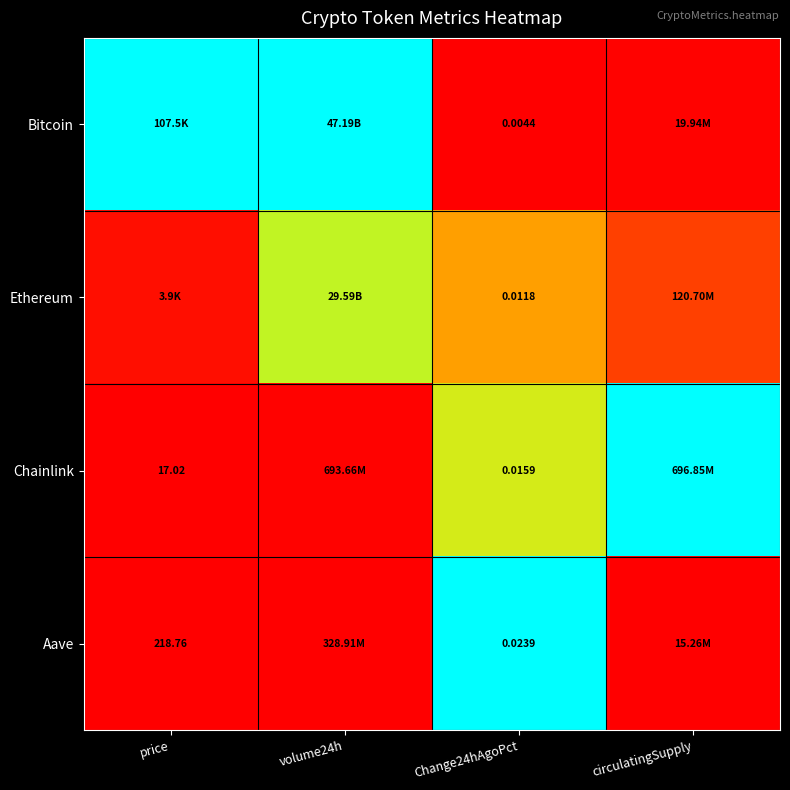

Is the value of Aave at Change24hAgoPct greater than the value of Ethereum at Change24hAgoPct?

Yes